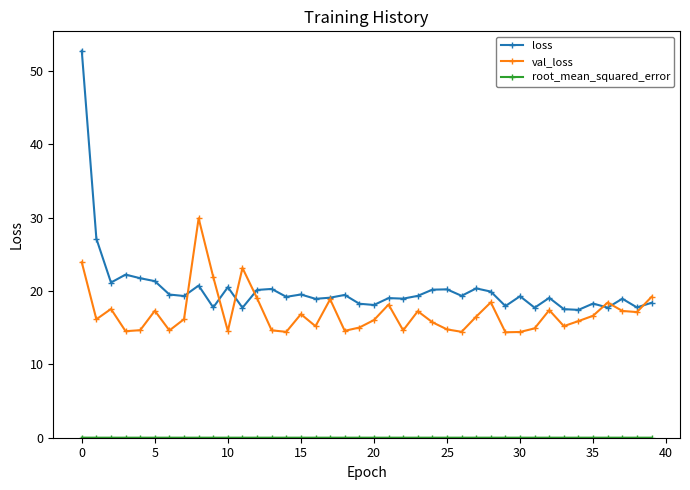

What is the difference between the second highest and minimum values in the val_loss series?

9.6